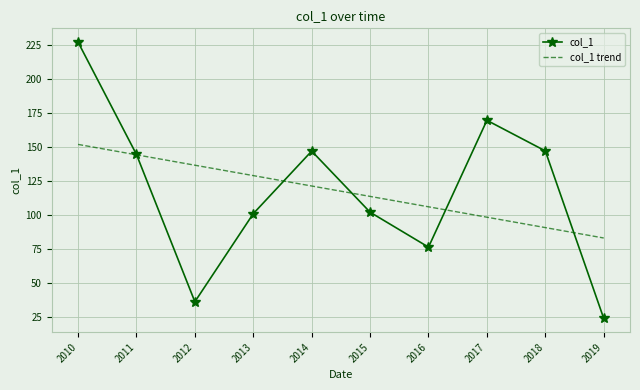

Rank the series by their maximum value, from lowest to highest.

col_1 trend, col_1